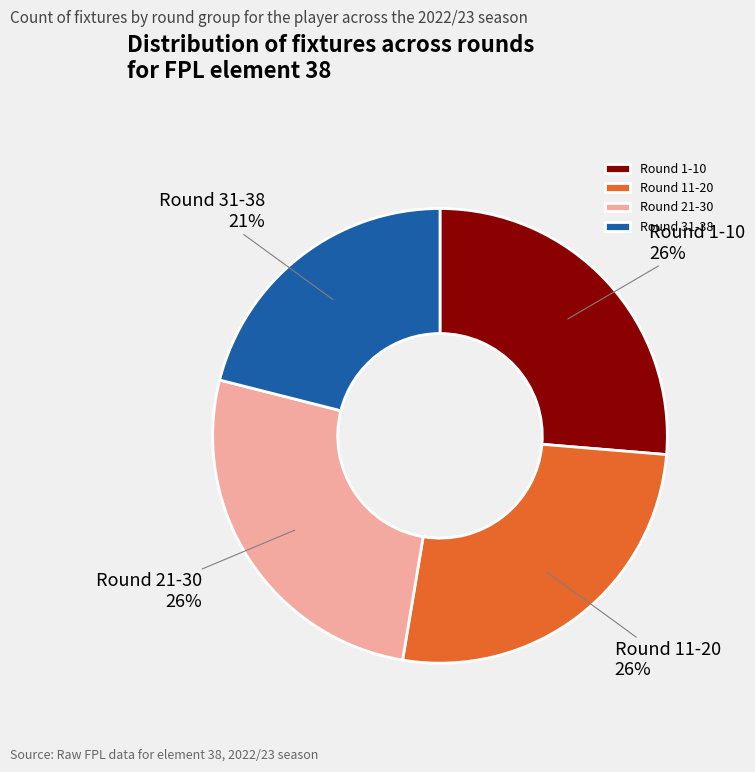

True or false: Round 21-30 accounts for 26% of the total.

True